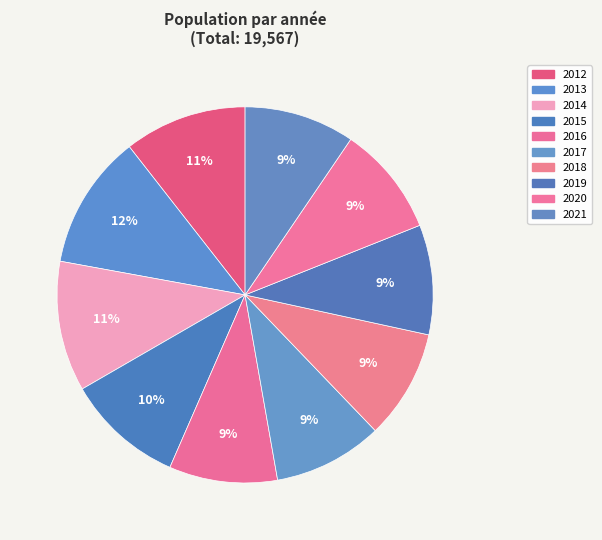

What is the ratio of the value at 2020 to the value at 2021?

1.0